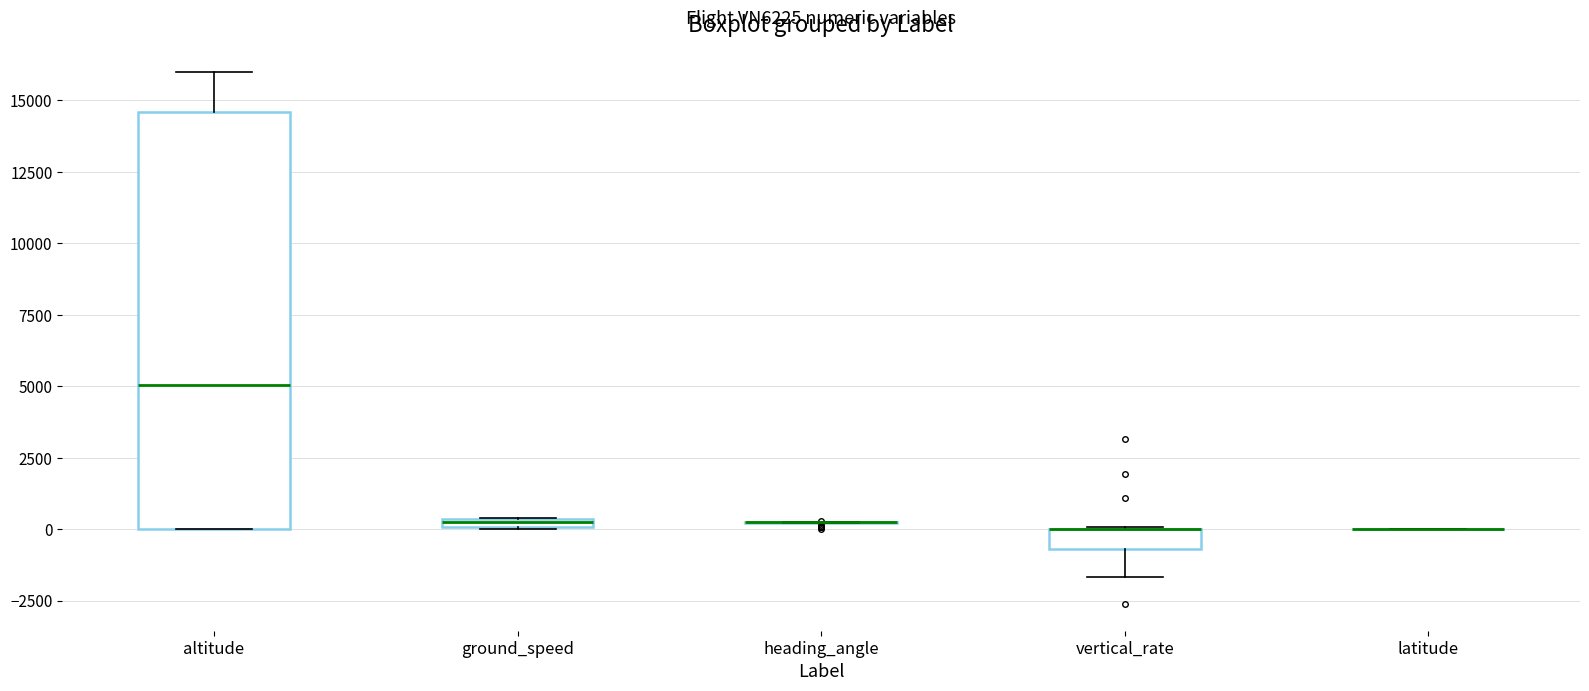

Comparing the boxes themselves (not the whiskers), which one is the tallest?

altitude